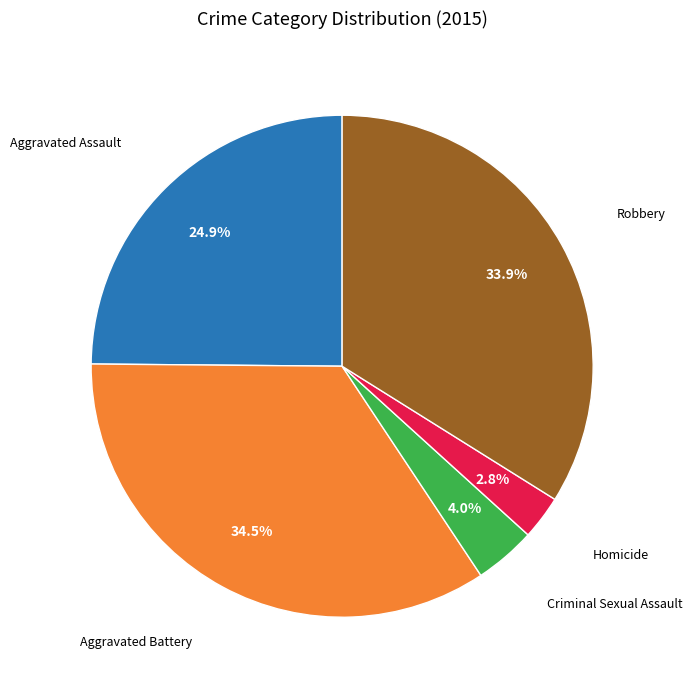

Is there a majority slice in this chart?

No